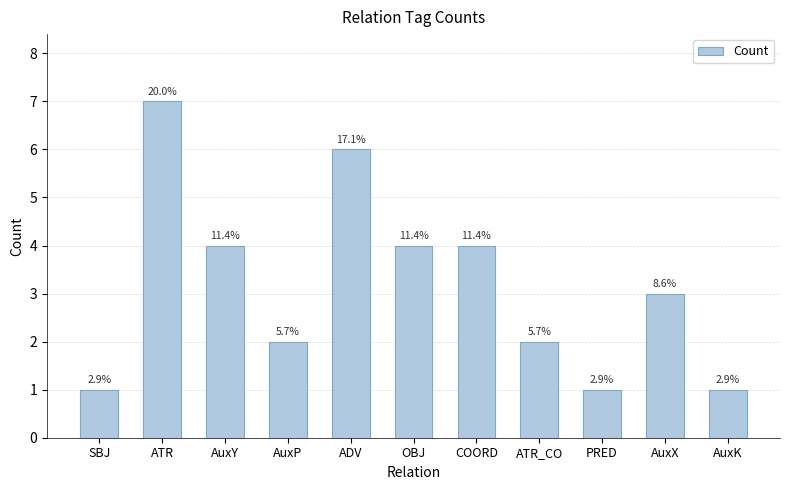

Does the chart contain any negative values?

No